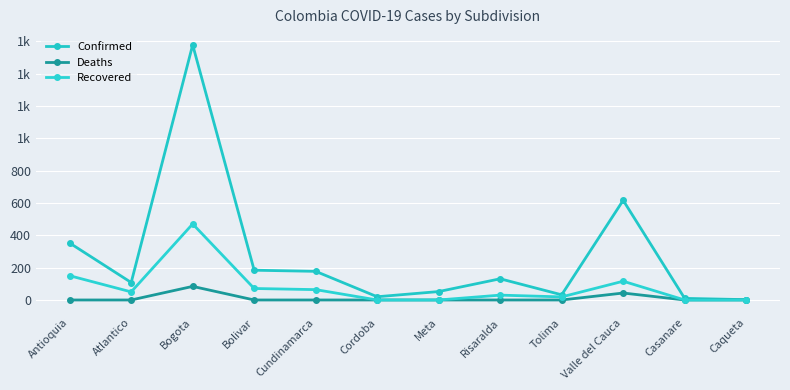

The value of Confirmed at Bolivar is 184. True or false?

True